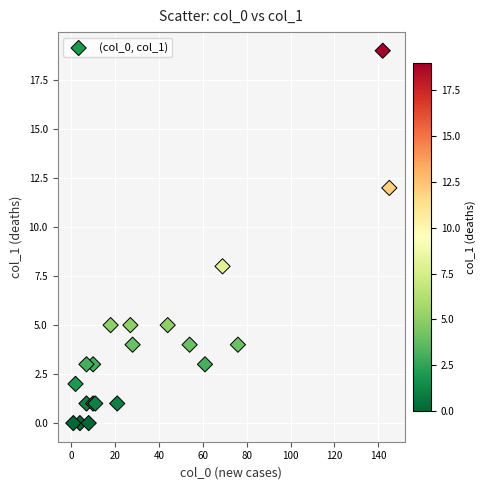

What Y value in the scatter plot is closest to 9?

8